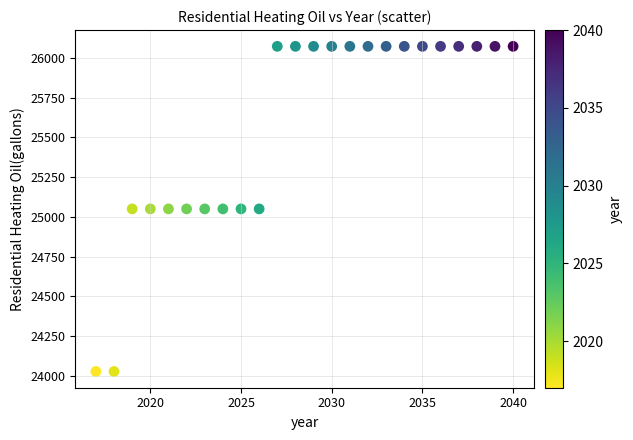

What is the range of Y values (max minus min)?

2045.1